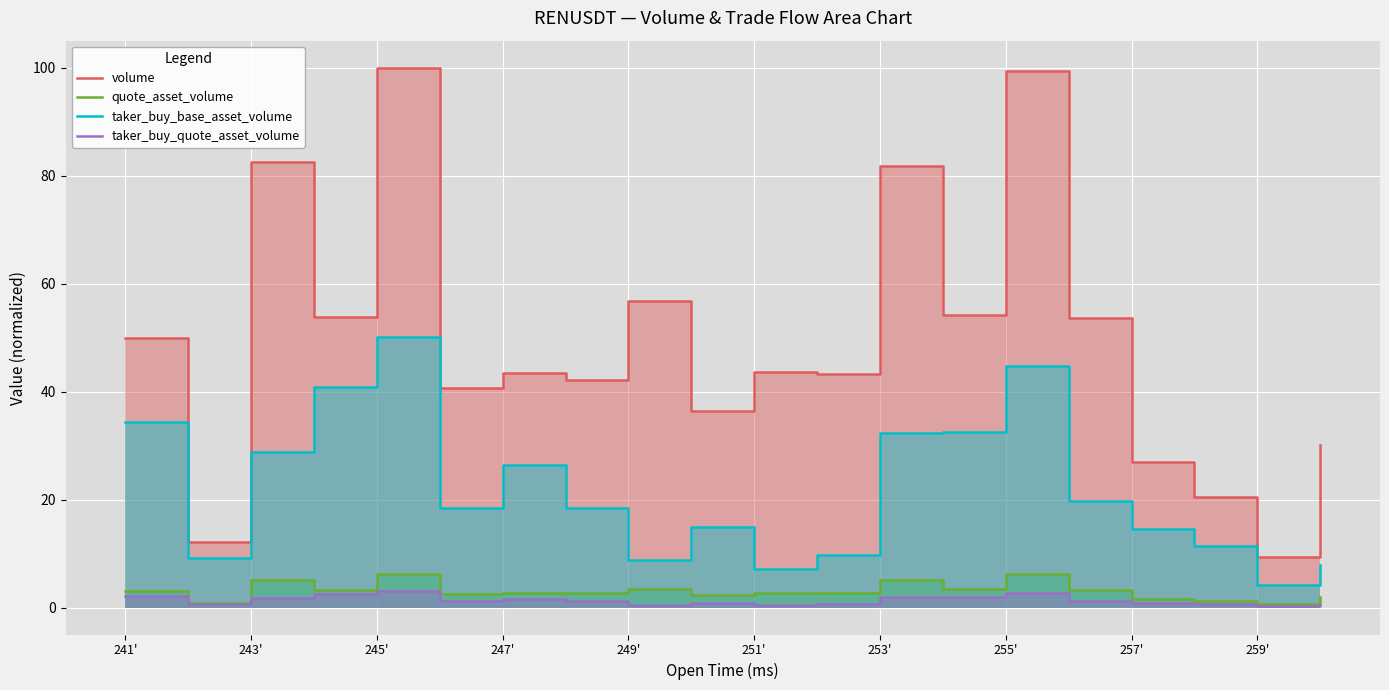

What is the value of the taker_buy_quote_asset_volume point at the 1st from the left?

2.1